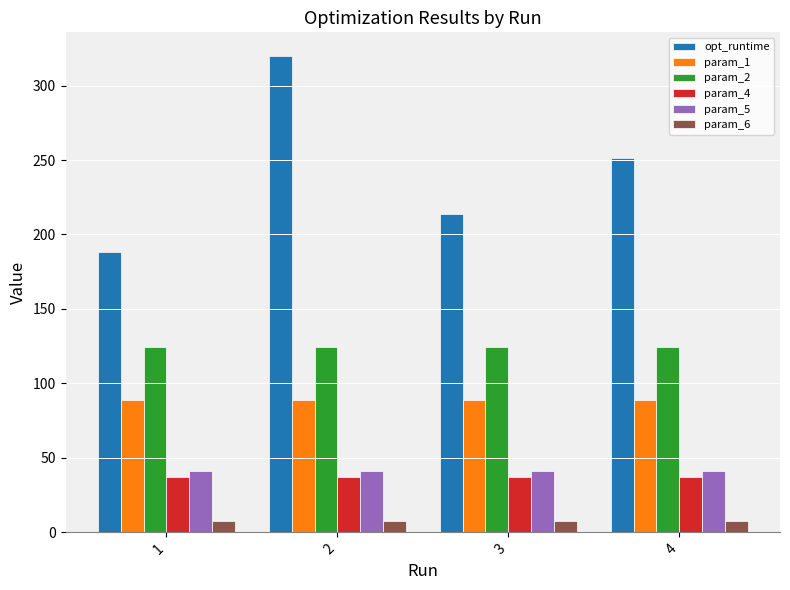

What is the difference between the maximum and minimum values in the opt_runtime series?

131.2